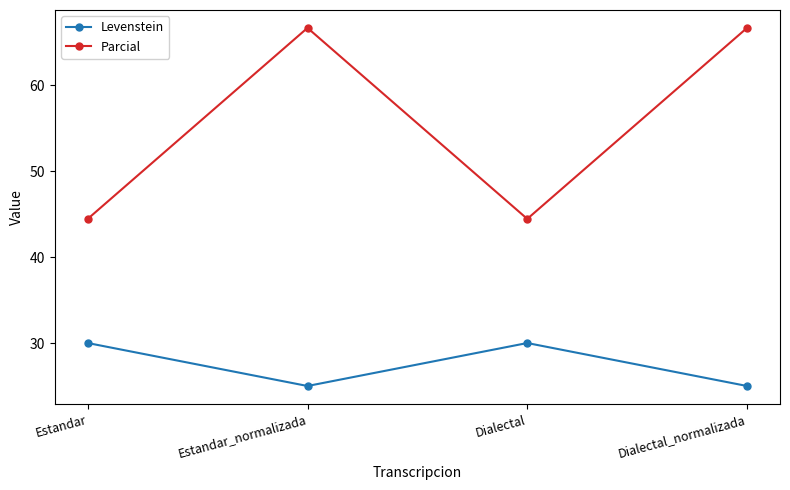

Reading left to right, what are all the values shown in this chart?

Levenstein: 30.0	25.0	30.0	25.0
Parcial: 44.4	66.7	44.4	66.7